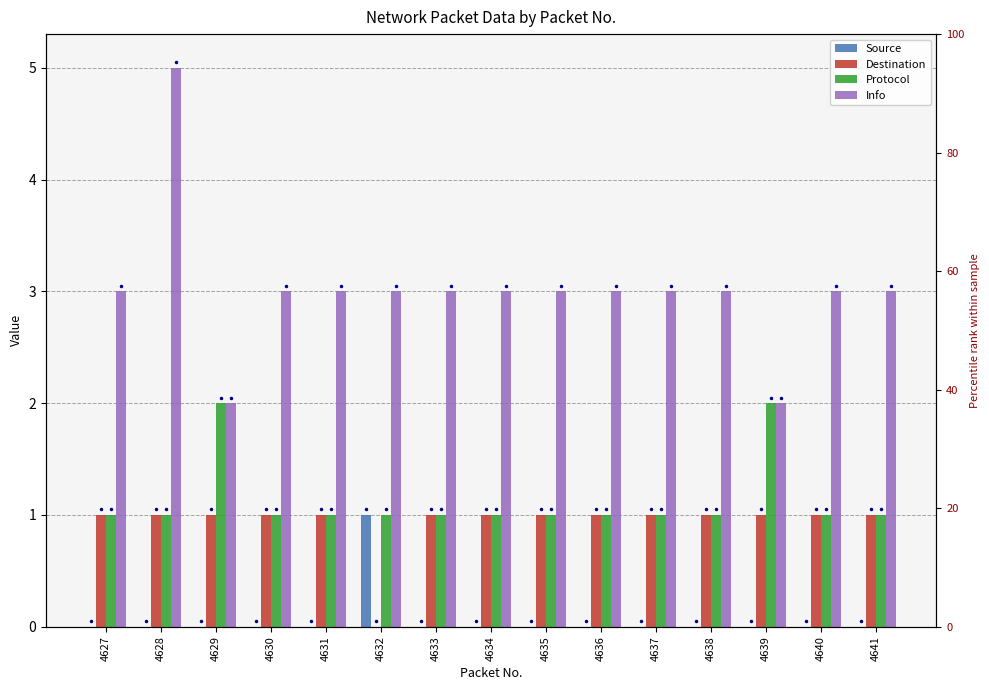

How many data points in Protocol are above 1?

2